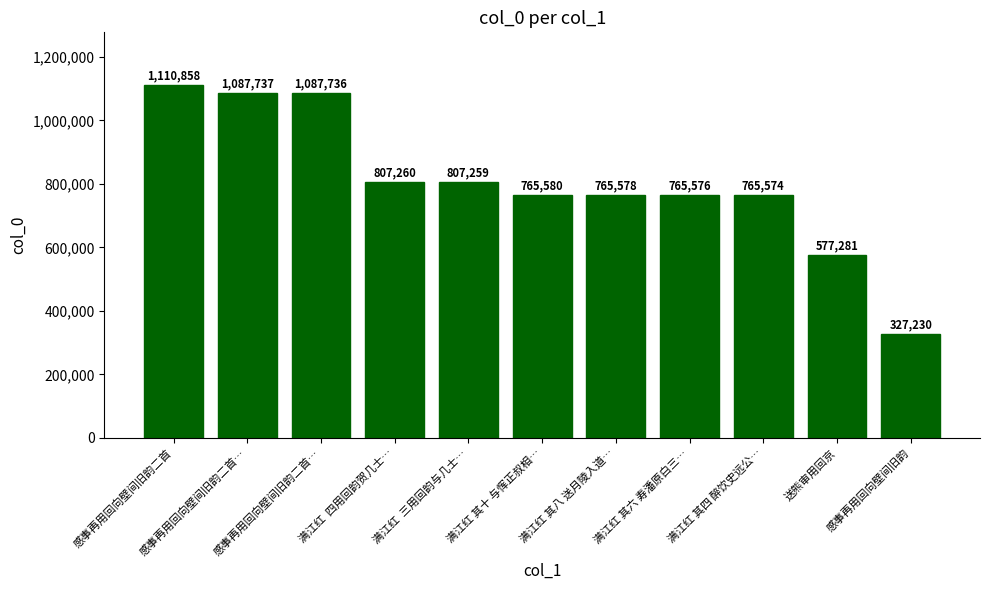

Which label corresponds to the largest value in the chart?

感事再用回向壁间旧韵二首